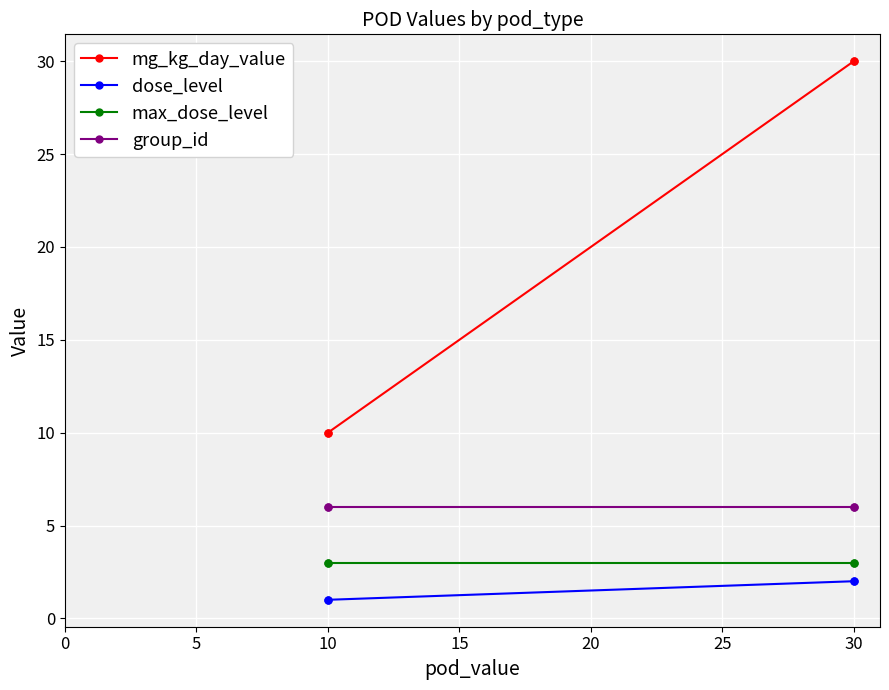

True or false: max_dose_level and group_id cross at least once.

False